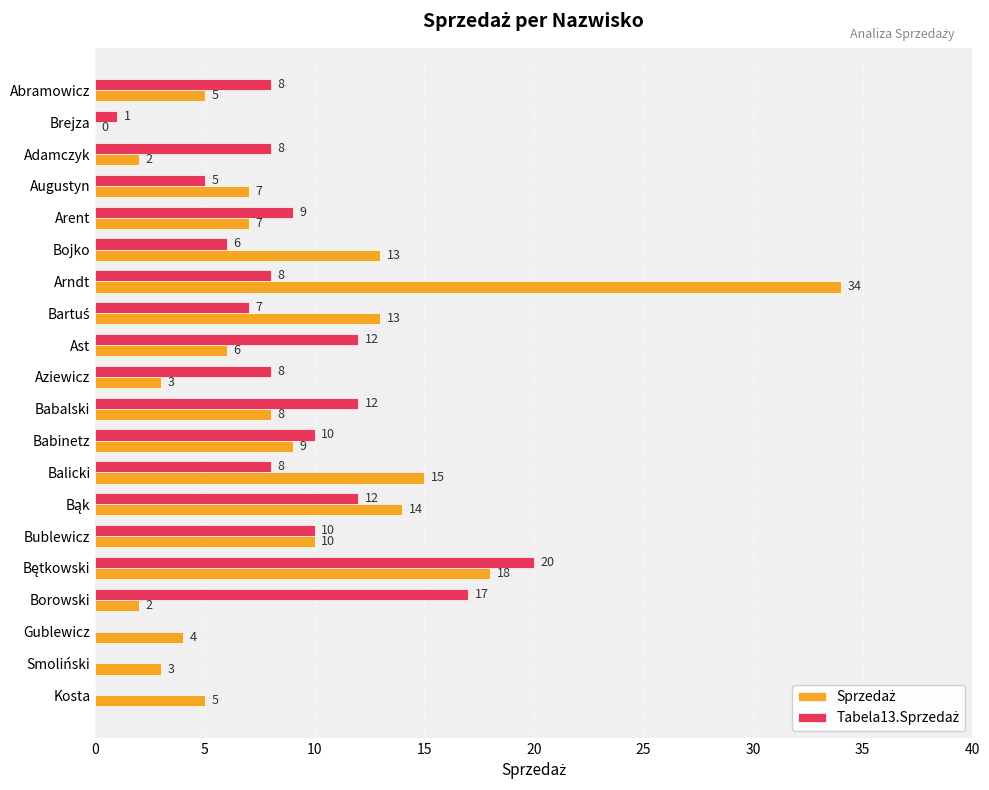

How many distinct data groups are displayed?

2